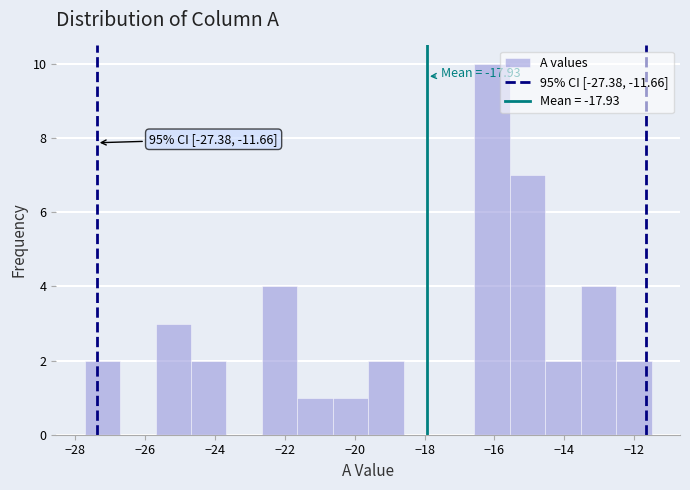

Which range on the x-axis has the tallest bar?

-16.6 to -15.6